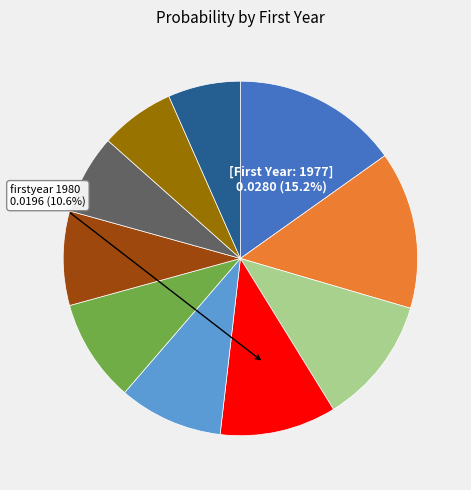

How many segments does this pie chart have?

10